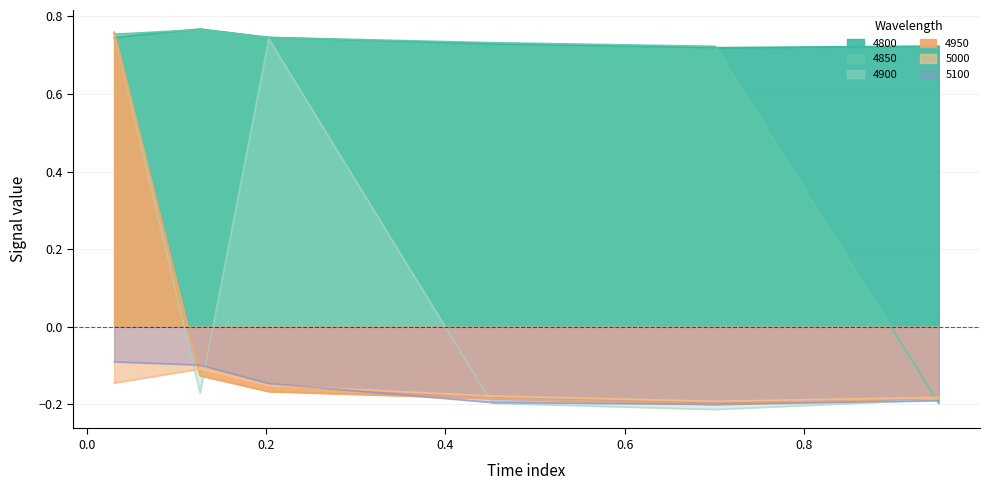

Which series has the largest total across all categories?

4800